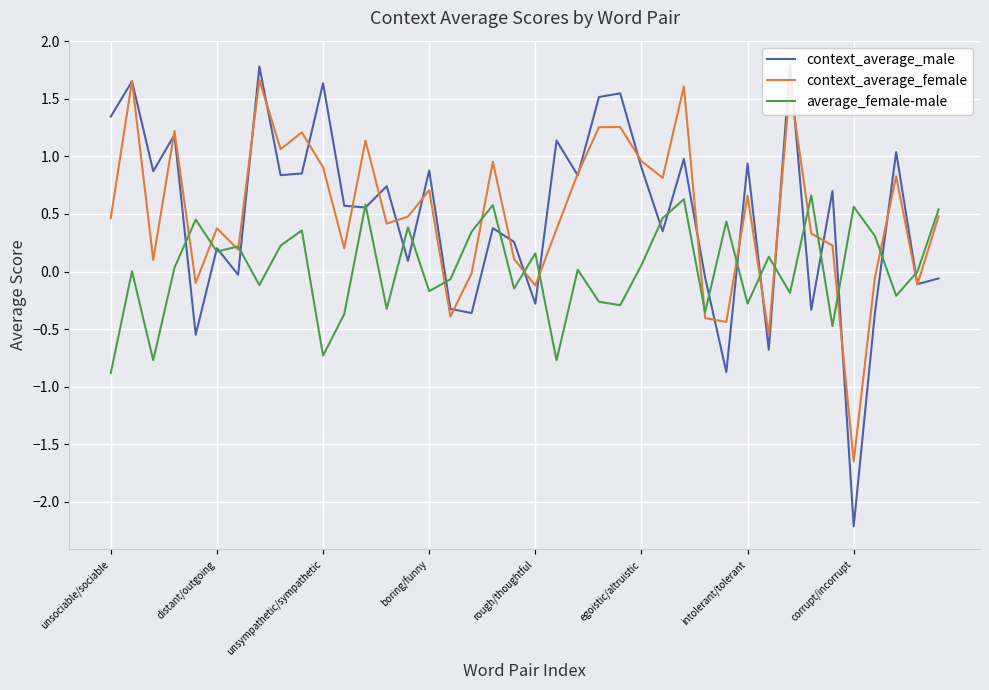

True or false: context_average_male and average_female-male cross at least once.

True